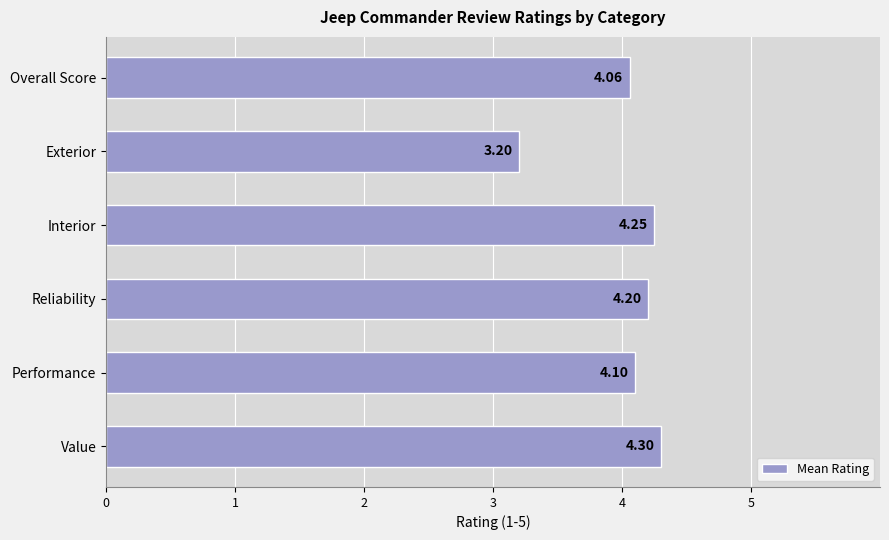

Where is the data nearest to the value 3?

Exterior